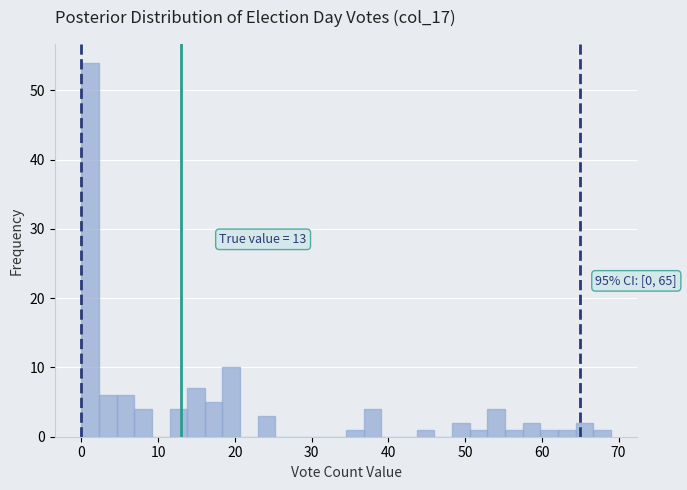

Read against the x-axis, roughly where is the centre of the tallest bar?

1